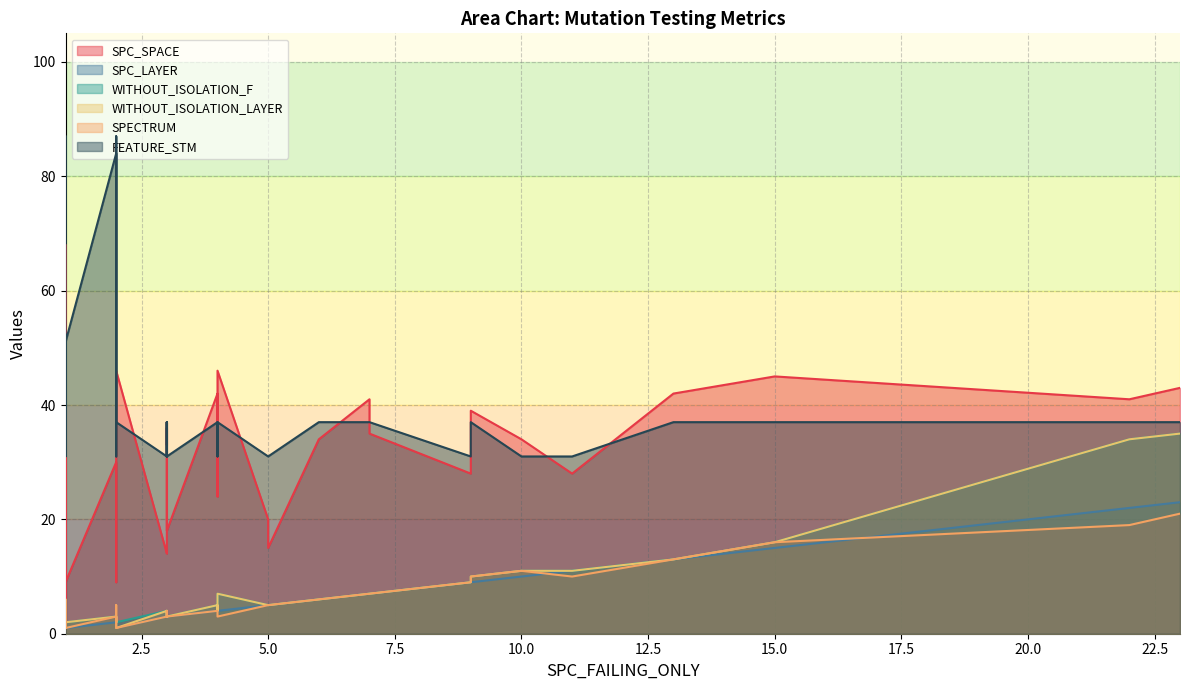

Which series has the largest total across all categories?

FEATURE_STM